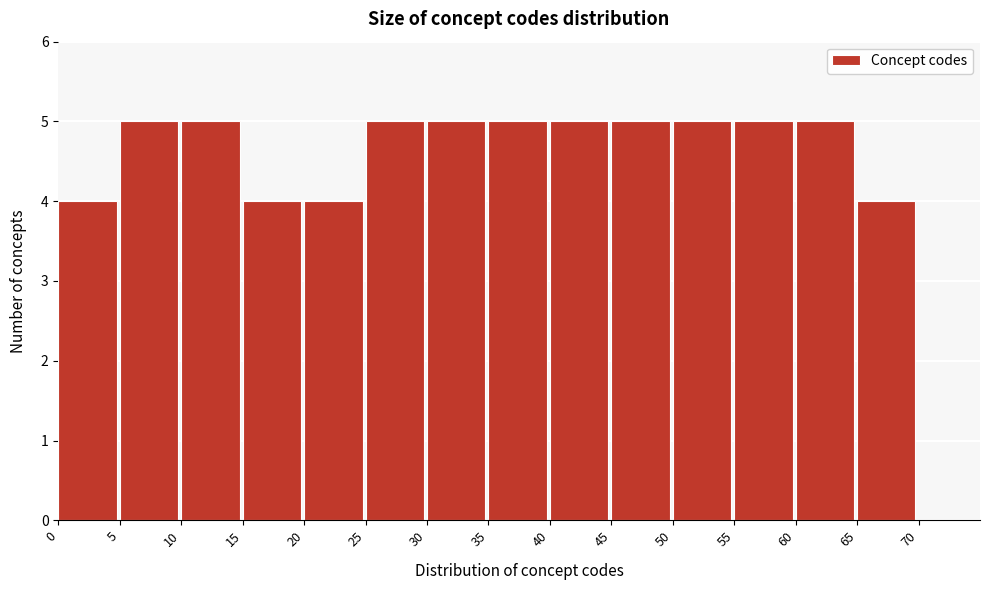

Reading left to right, list all the values displayed in this chart.

0=4	5=5	10=5	15=4	20=4	25=5	30=5	35=5	40=5	45=5	50=5	55=5	60=5	65=4